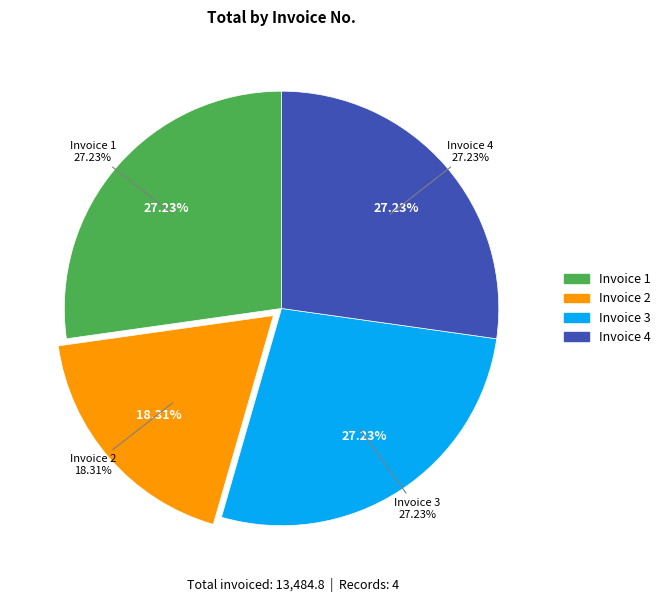

Is there any slice that represents more than half of the pie?

No